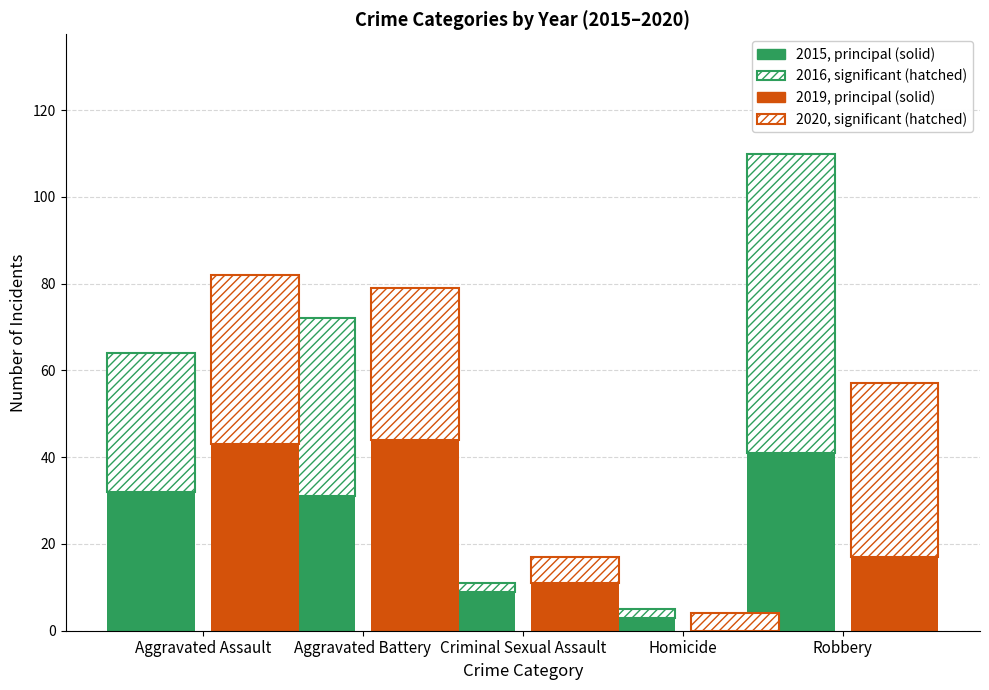

The 2015, principal (solid) series shows 5 at Homicide. True or false?

False